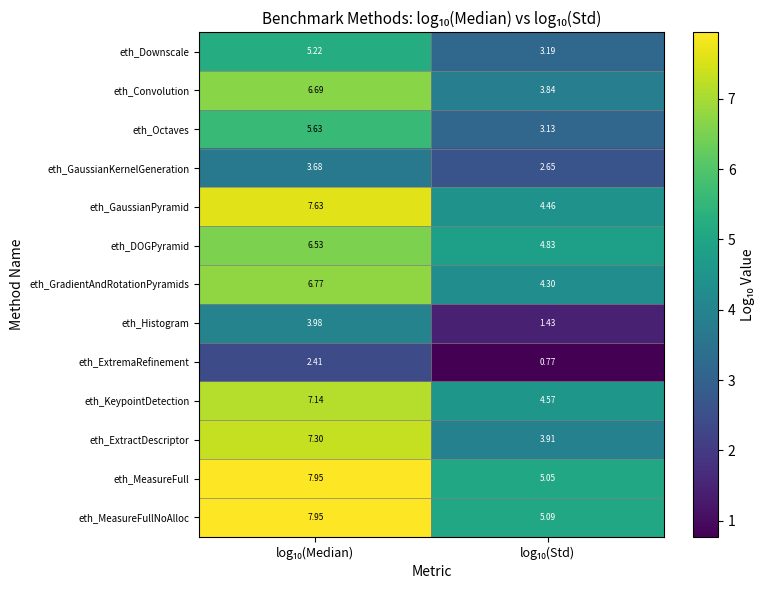

Which series has the largest total across all categories?

eth_MeasureFullNoAlloc